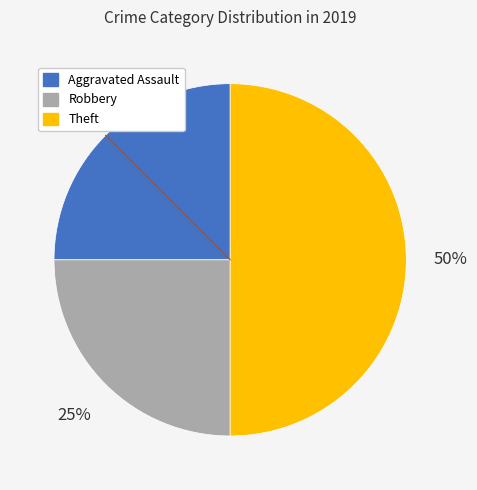

To the nearest percent, what is the difference between the largest and smallest slice percentages?

25%